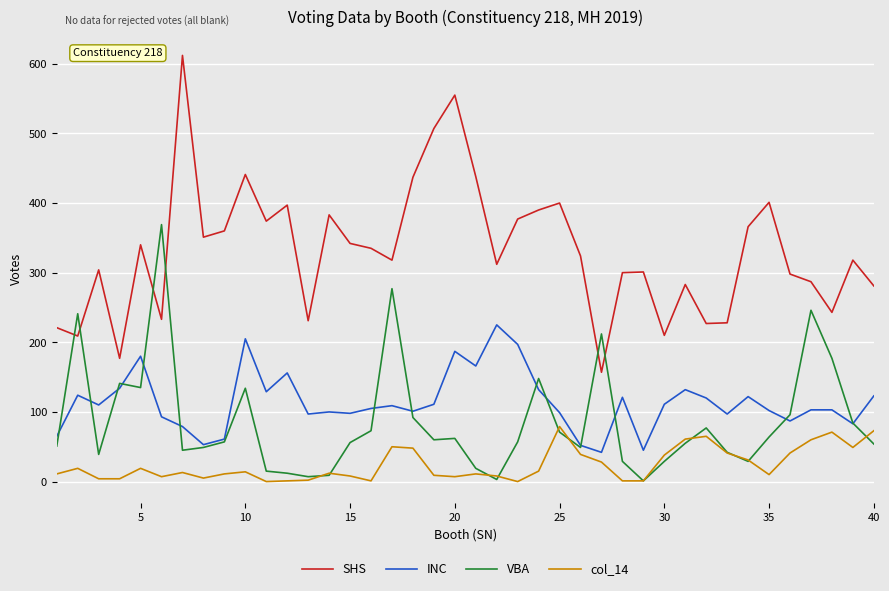

What is the sum of all VBA values?

3466